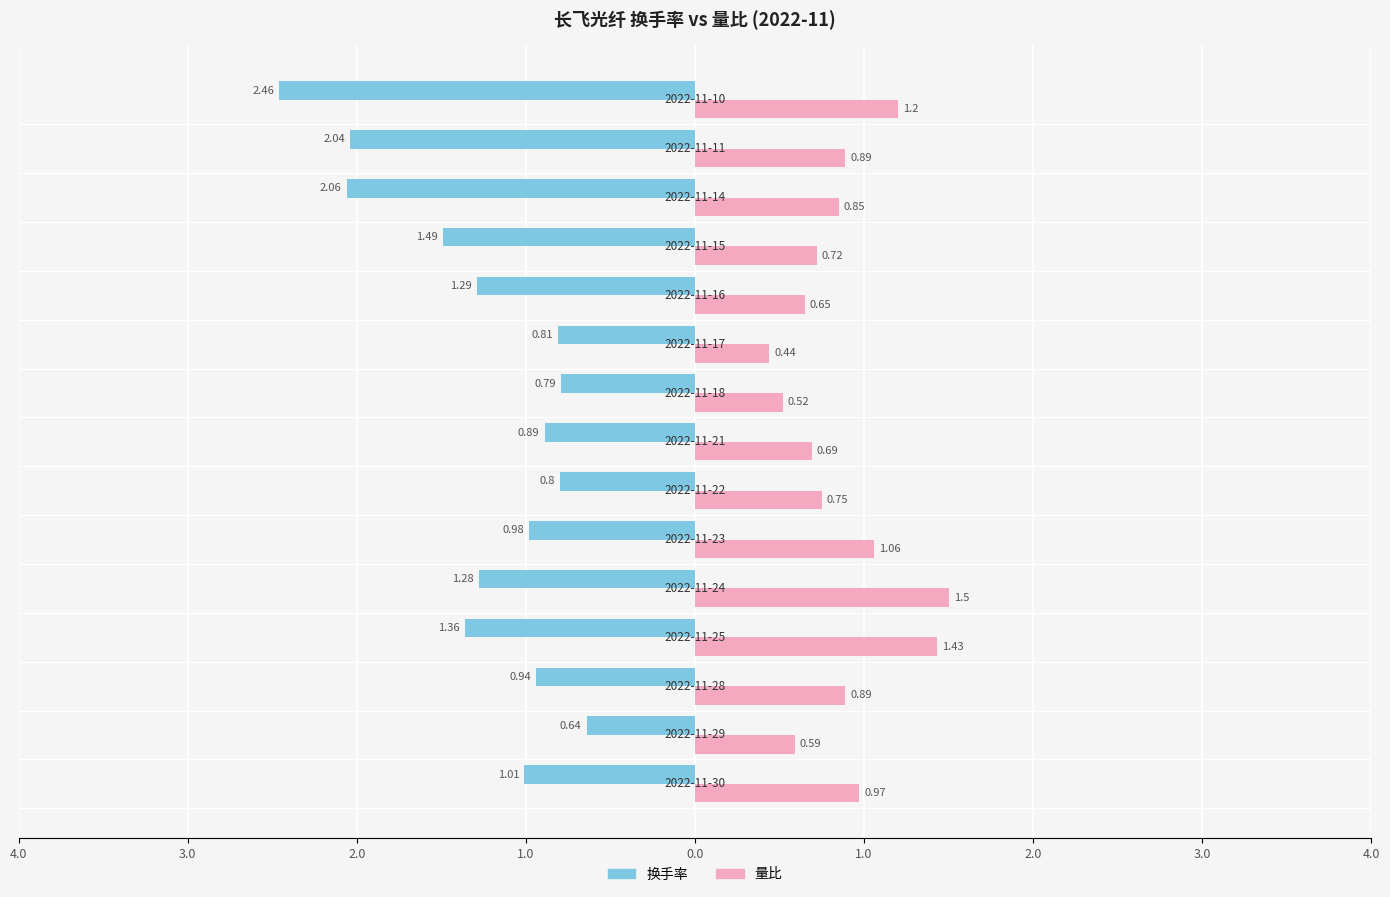

What are all the series names shown in the legend?

换手率, 量比